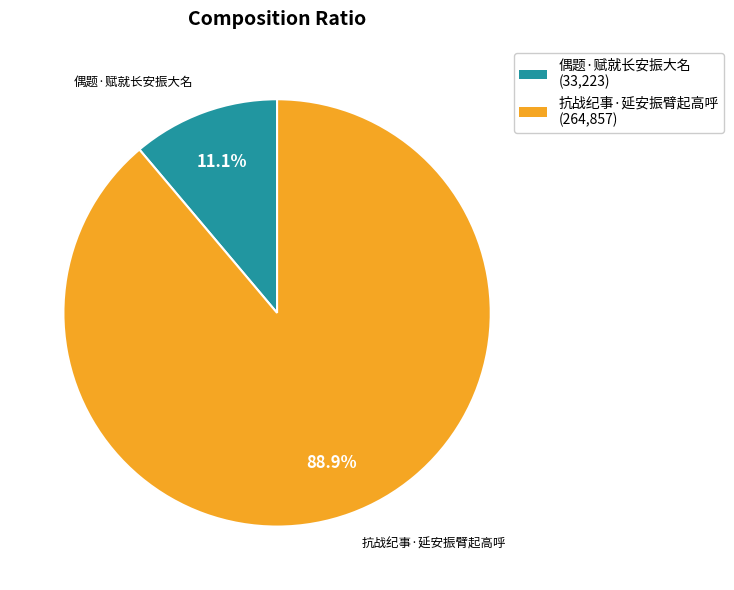

Rank the categories by value from highest to lowest.

抗战纪事·延安振臂起高呼, 偶题·赋就长安振大名